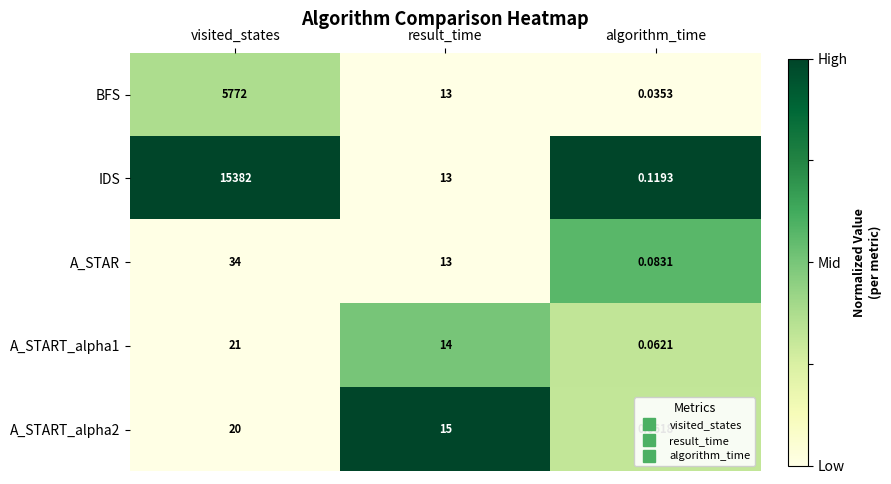

Rank the series by their maximum value, from highest to lowest.

IDS, BFS, A_STAR, A_START_alpha1, A_START_alpha2